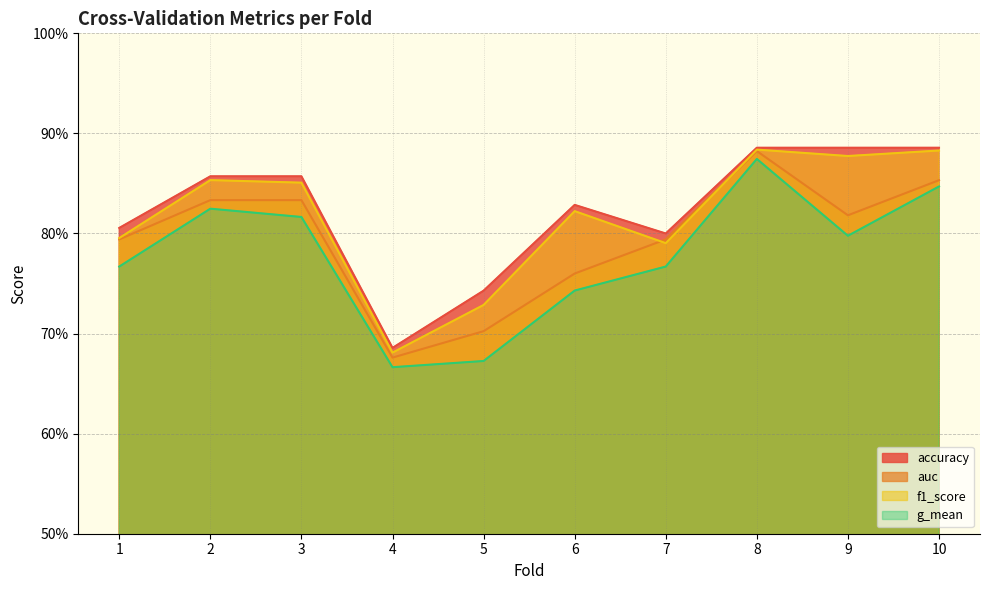

True or false: accuracy and f1_score intersect in this chart.

False